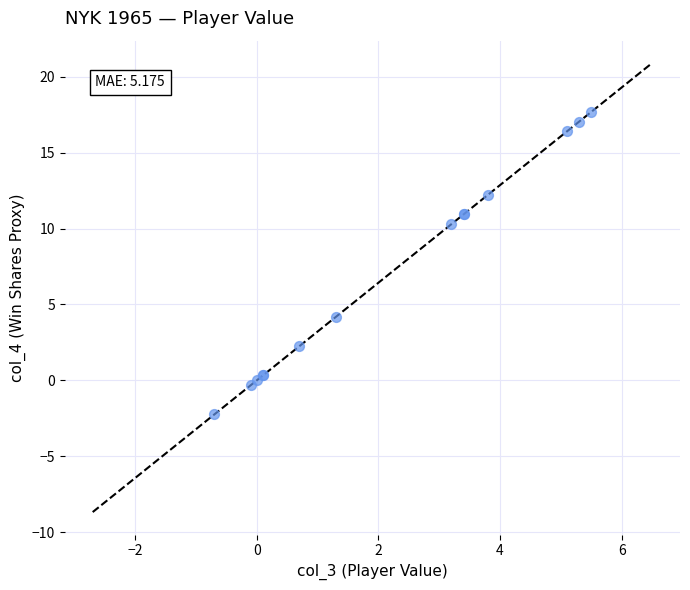

What Y value in the scatter plot is closest to 7?

4.2